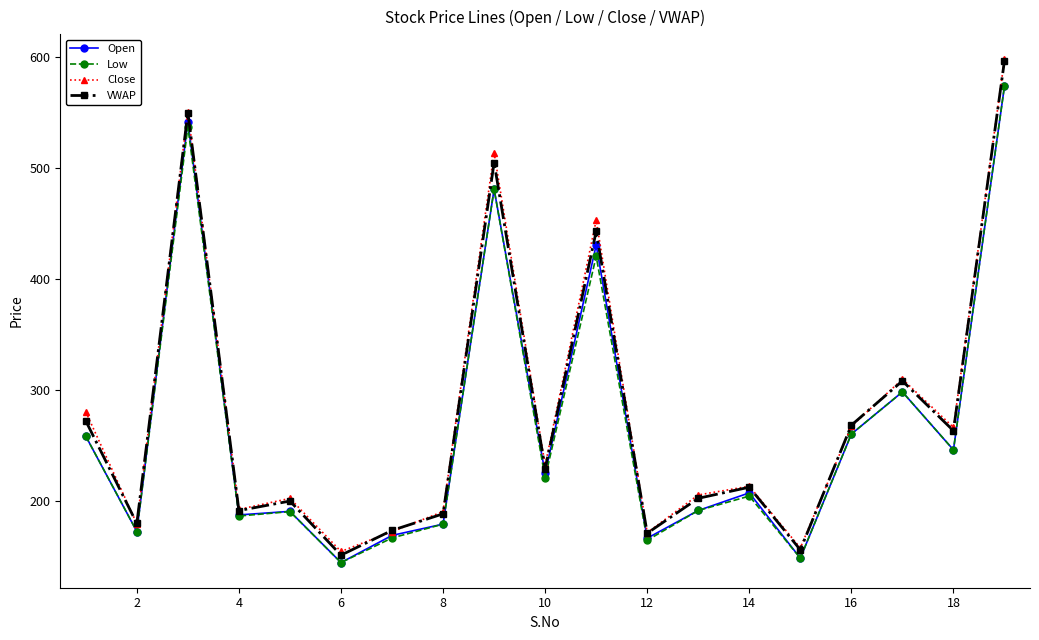

What is the maximum value for VWAP?

597.0